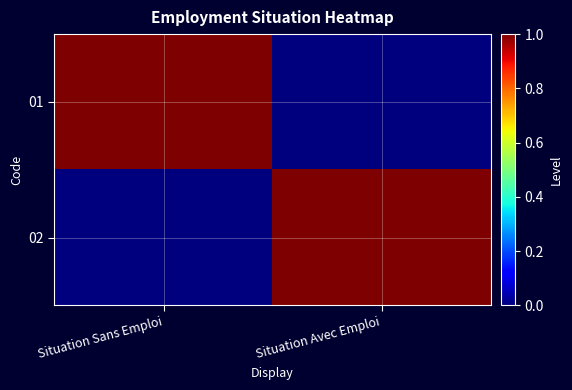

Which series has the largest total across all categories?

01